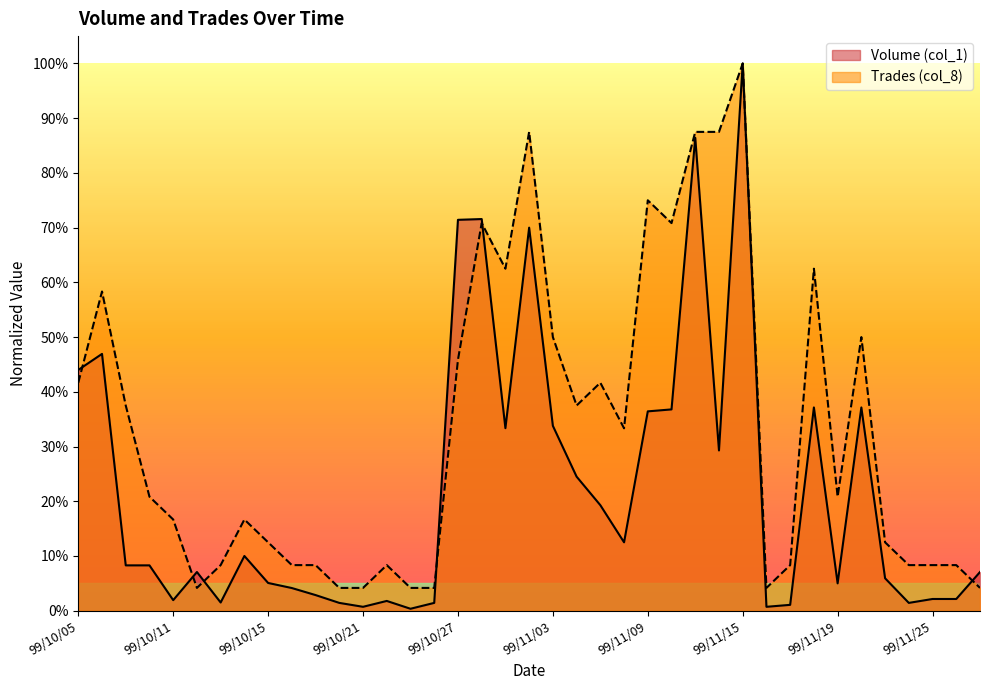

Rank the series at 99/11/09 from highest to lowest value.

Trades (col_8), Volume (col_1)